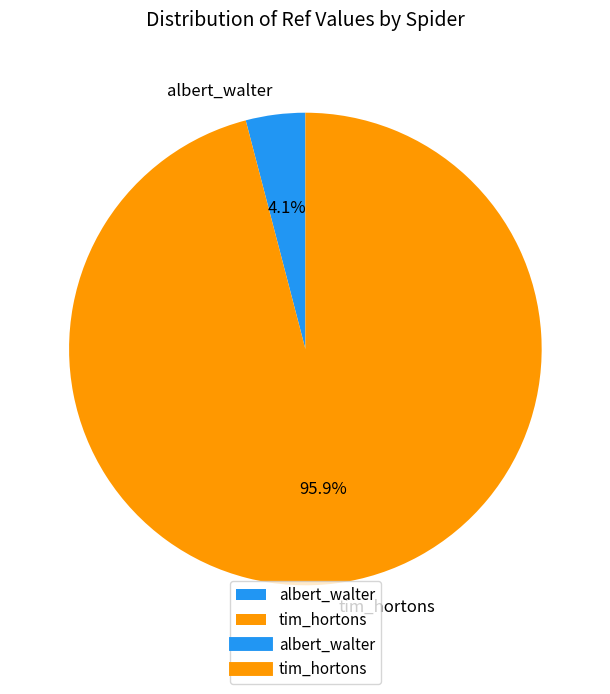

What percentage is the tim_hortons slice, to the nearest percent?

96%